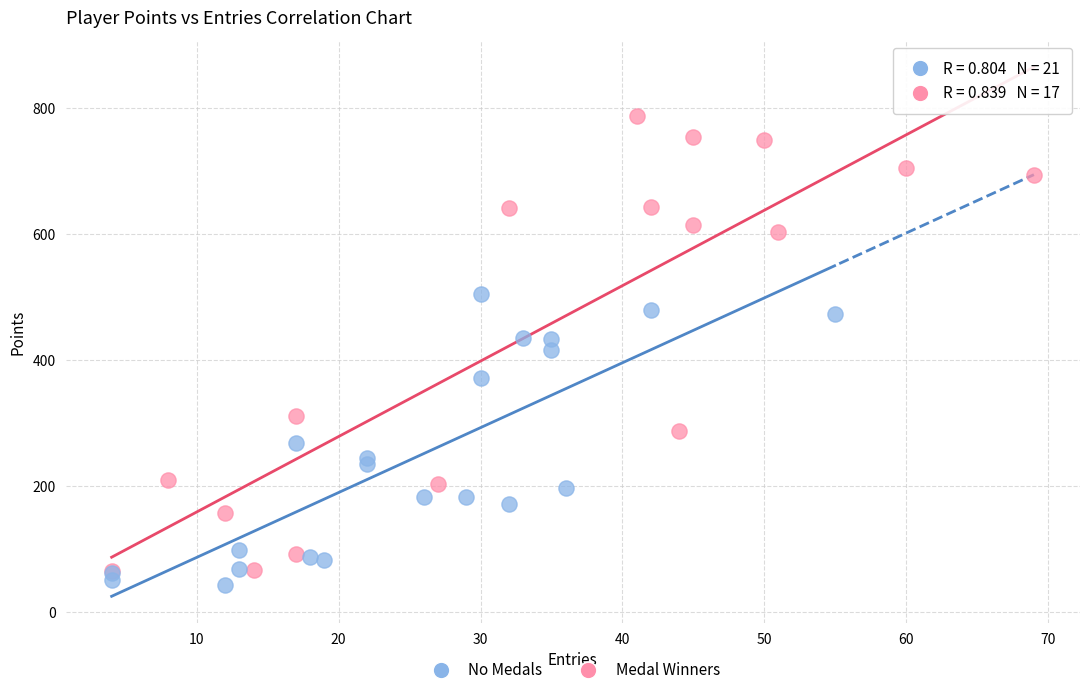

Which series has the largest Y range (max minus min)?

Medal Winners